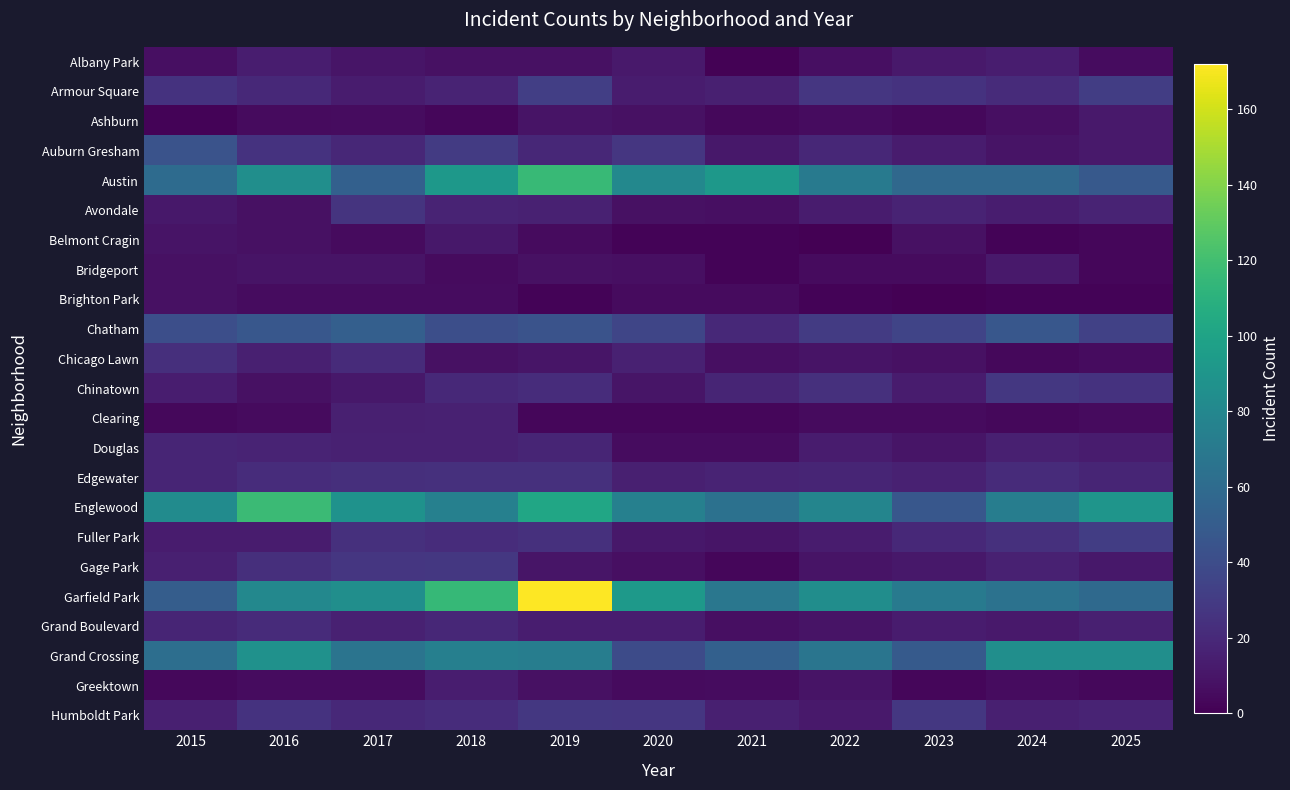

What is the greatest value displayed?

172